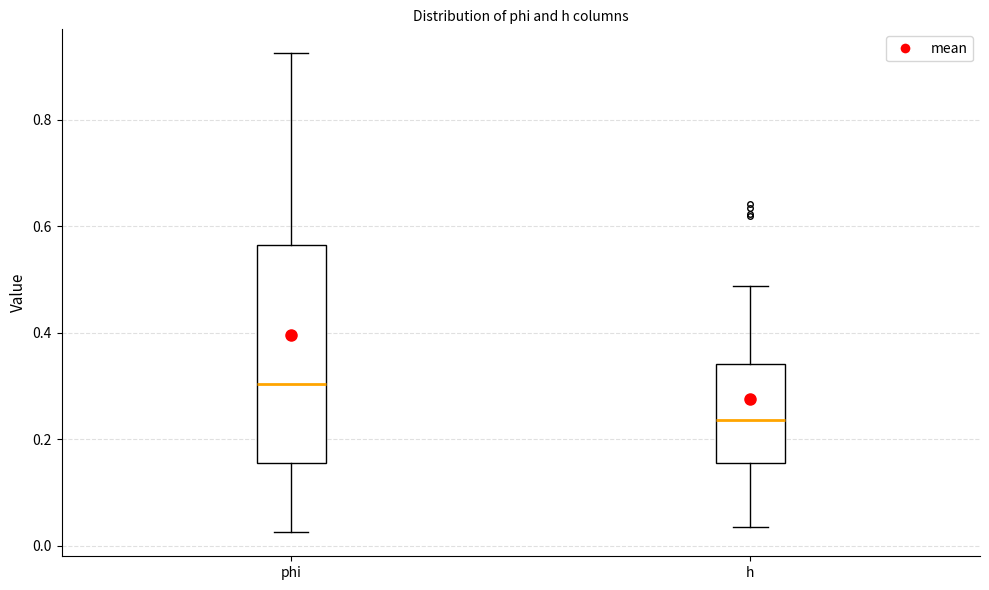

Where is the upper edge of the box for phi on the y-axis? The values are not printed on the chart, so give them approximately, as read against the axis.

0.56